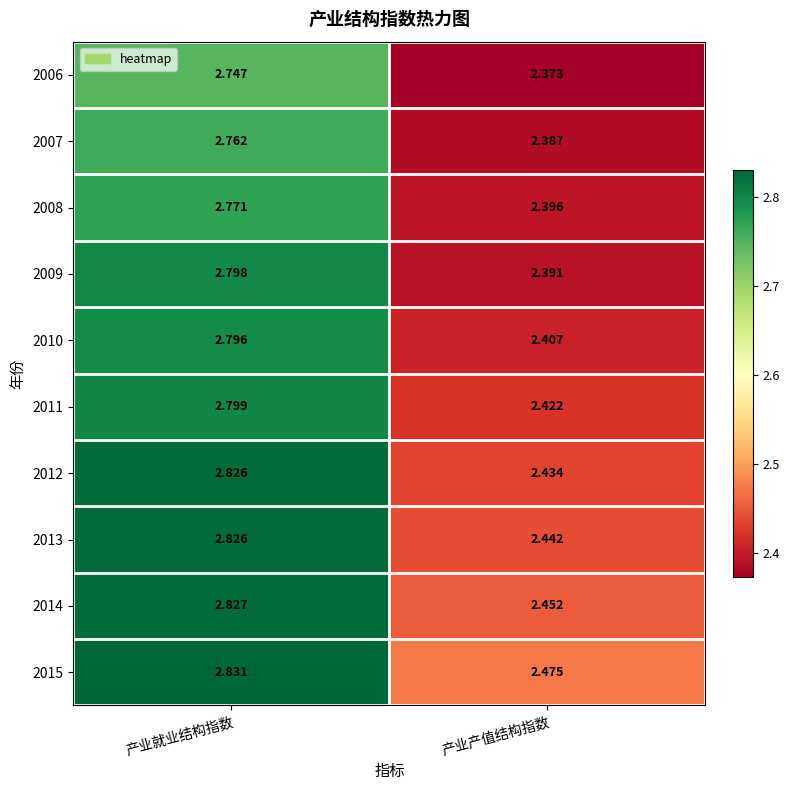

Is the value of 2012 at 产业就业结构指数 greater than the value of 2015 at 产业就业结构指数?

No